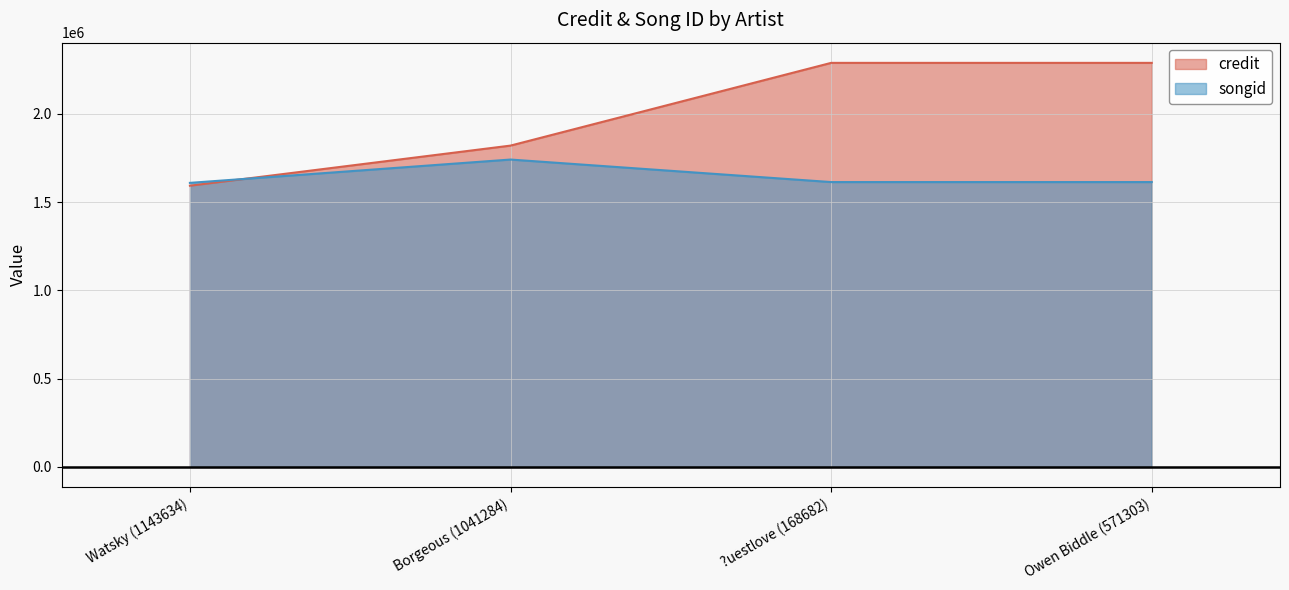

What is the average value of the credit series?

1996778